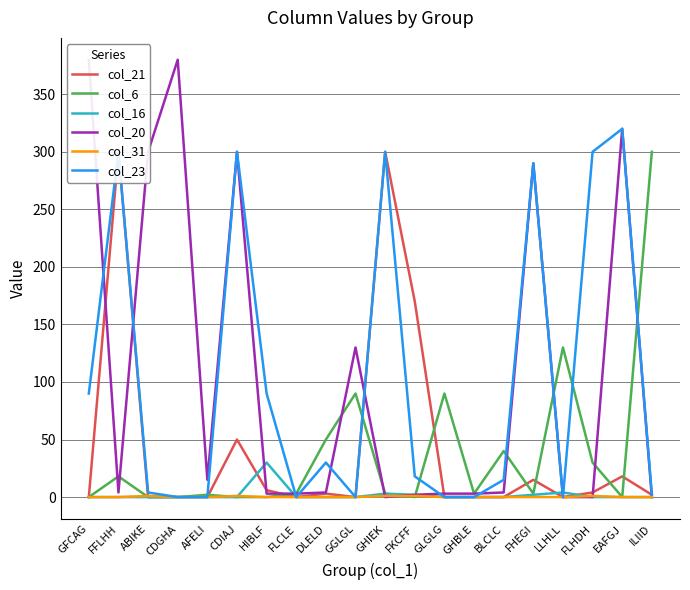

How many times do col_31 and col_21 cross each other?

1